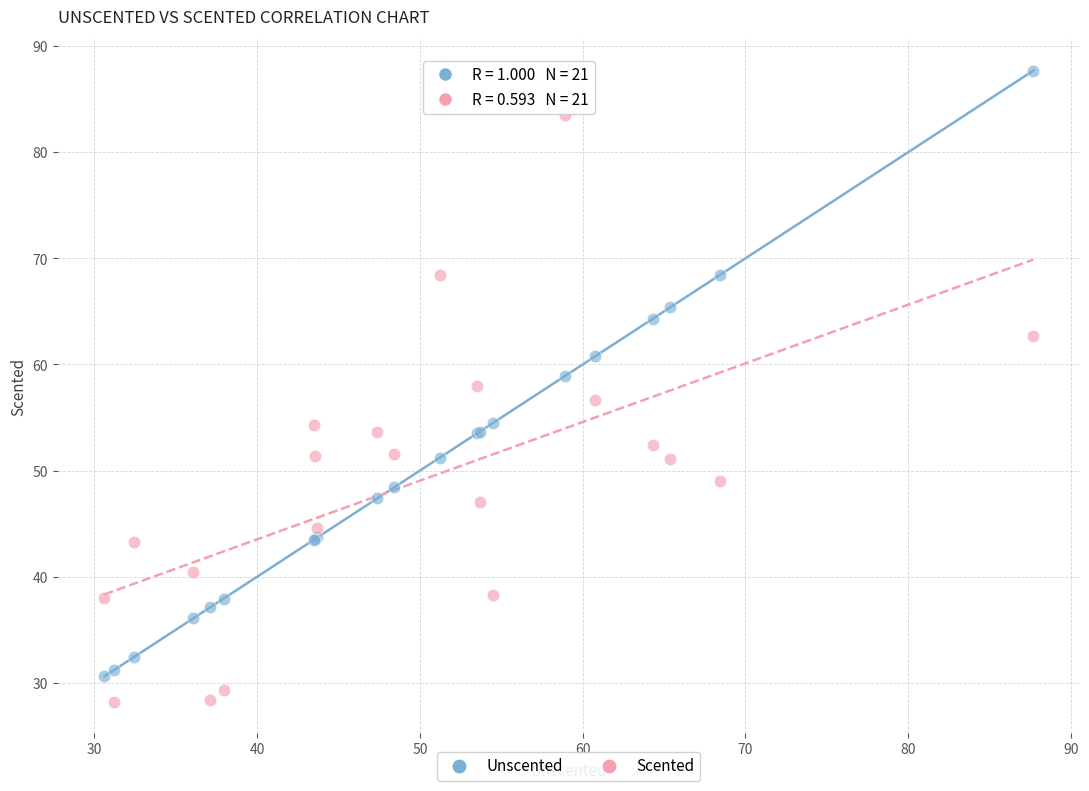

Which series reaches the maximum Y coordinate?

Unscented